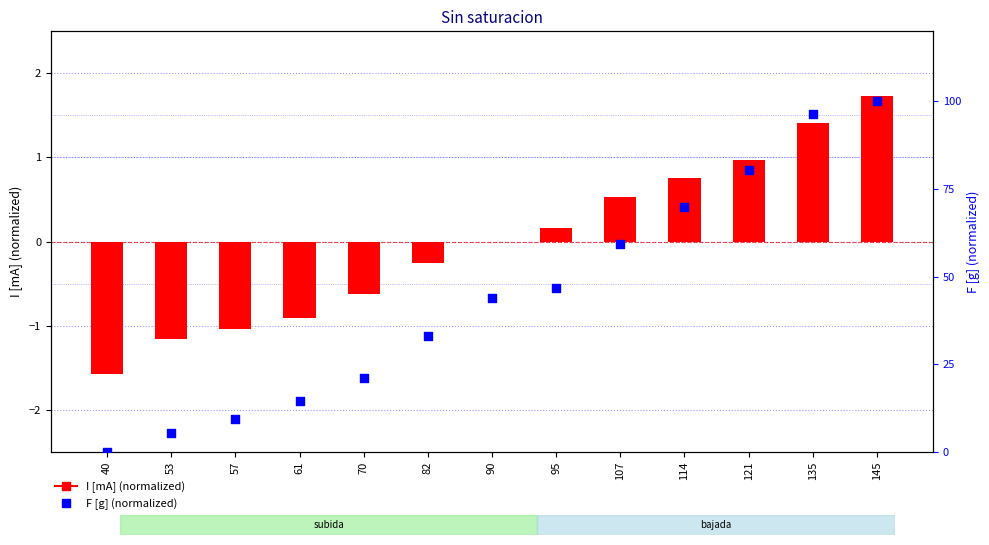

Is the value of F [g] (normalized) at 61 greater than the value of I [mA] (normalized) at 135?

Yes